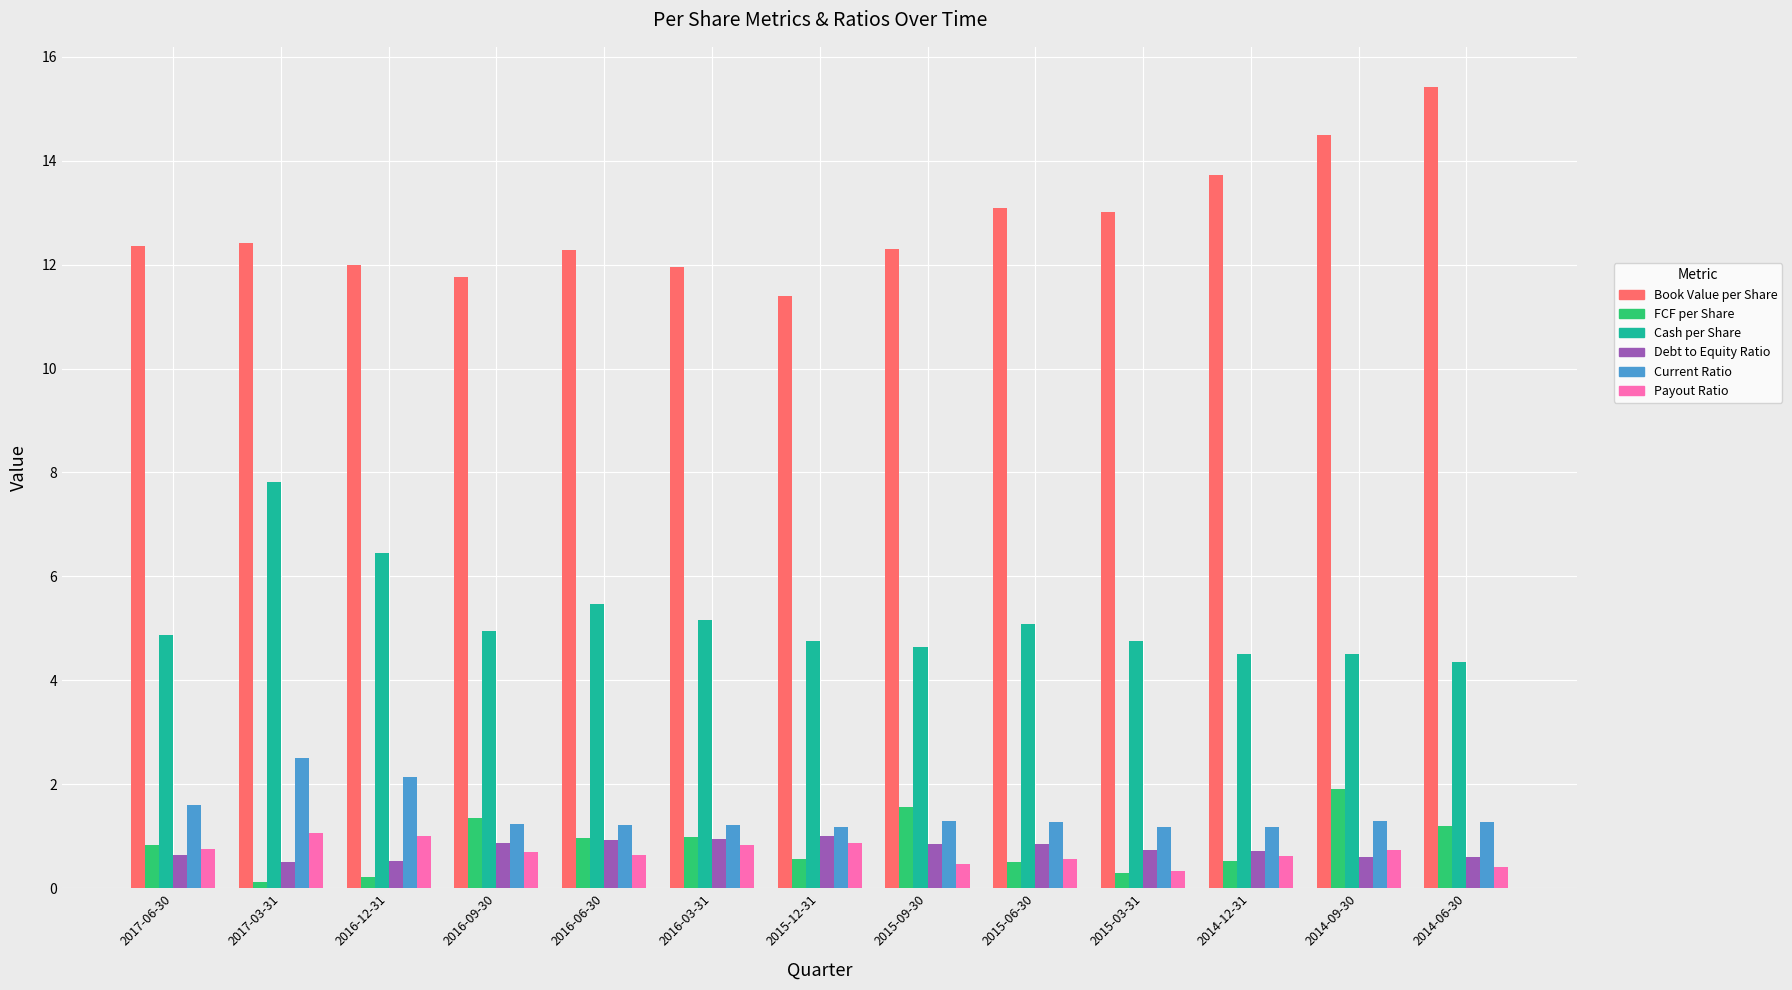

Which category has the lowest value in the Book Value per Share series?

2015-12-31